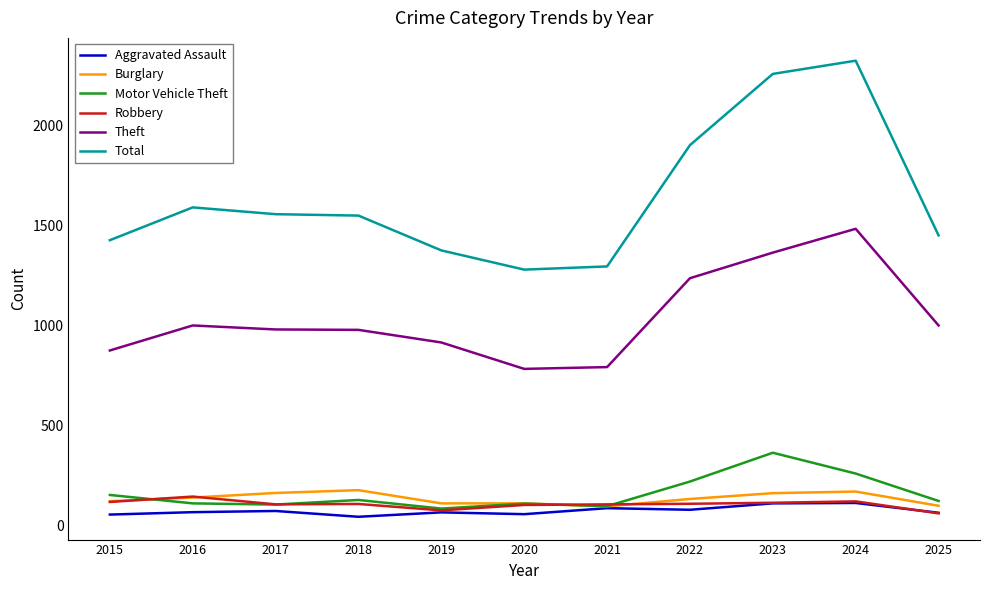

True or false: Total has a value of 1548 at 2018.

True